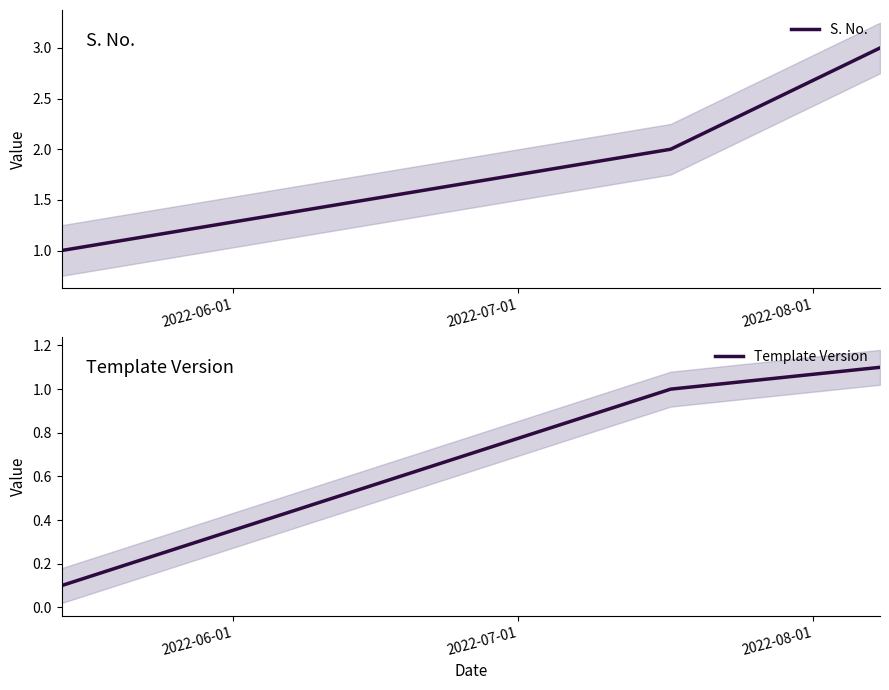

What is the difference between the maximum and minimum values in the Template Version series?

1.0